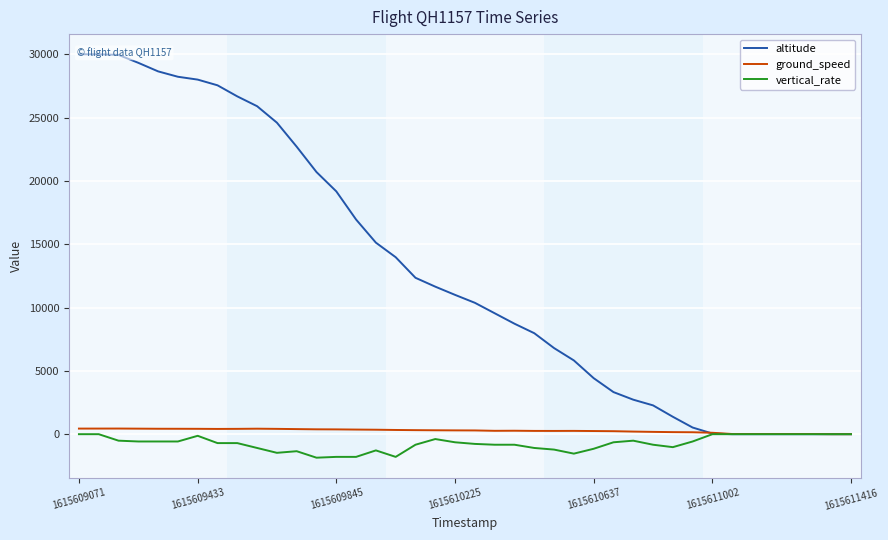

True or false: vertical_rate has a value of -2280 at 11.

False